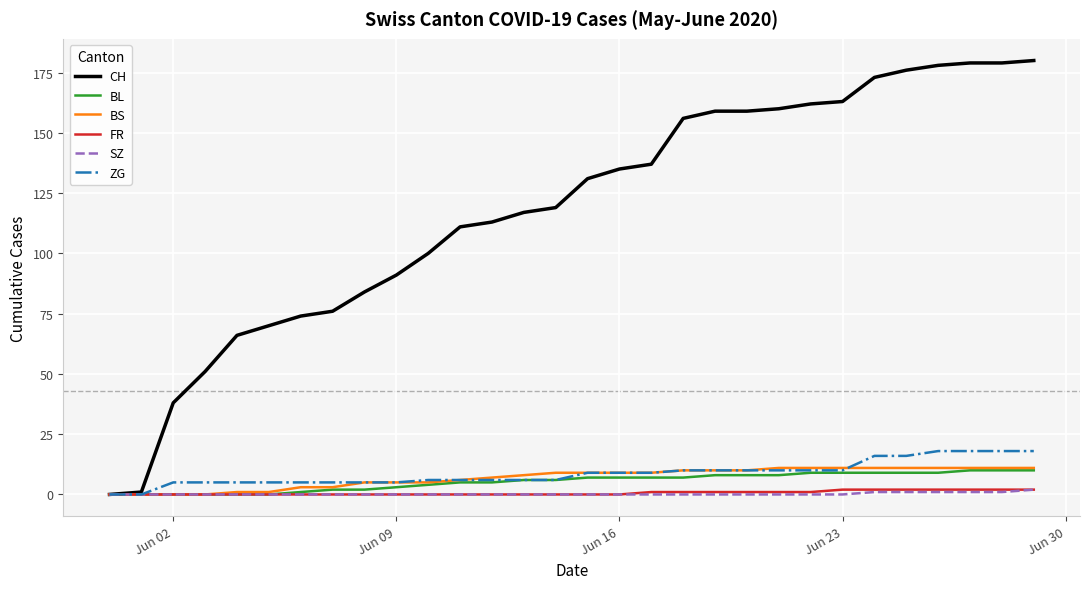

Reading left to right, what are all the values shown in this chart?

CH: 0	1	38	51	66	70	74	76	84	91	100	111	113	117	119	131	135	137	156	159	159	160	162	163	173	176	178	179	179	180
BL: 0	0	0	0	0	0	1	2	2	3	4	5	5	6	6	7	7	7	7	8	8	8	9	9	9	9	9	10	10	10
BS: 0	0	0	0	1	1	3	3	5	5	5	6	7	8	9	9	9	9	10	10	10	11	11	11	11	11	11	11	11	11
FR: 0	0	0	0	0	0	0	0	0	0	0	0	0	0	0	0	0	1	1	1	1	1	1	2	2	2	2	2	2	2
SZ: 0	0	0	0	0	0	0	0	0	0	0	0	0	0	0	0	0	0	0	0	0	0	0	0	1	1	1	1	1	2
ZG: 0	0	5	5	5	5	5	5	5	5	6	6	6	6	6	9	9	9	10	10	10	10	10	10	16	16	18	18	18	18